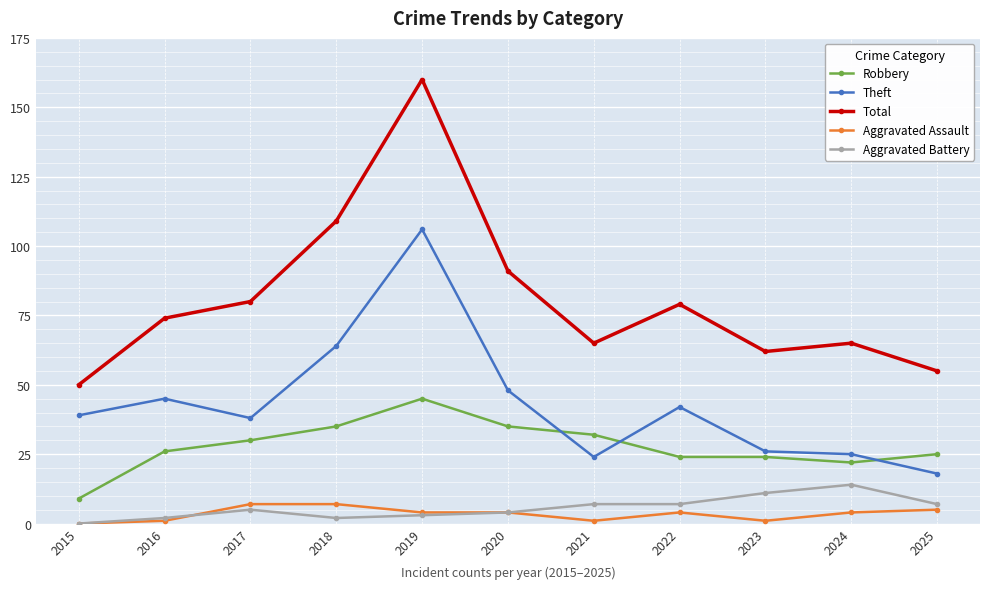

What is the sum of all Aggravated Assault values?

38